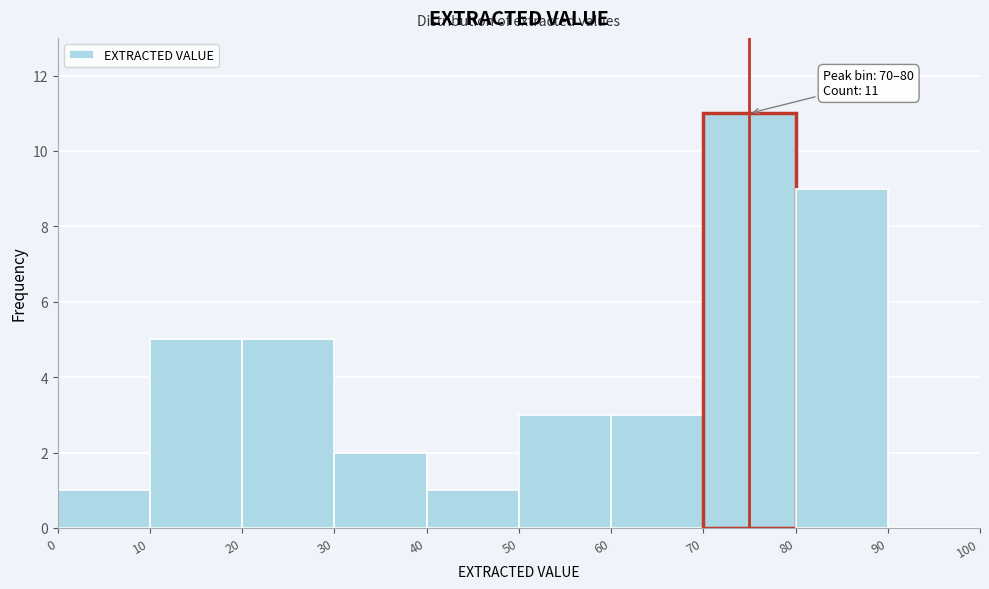

Over which range of the x-axis is the bar tallest?

70 to 80